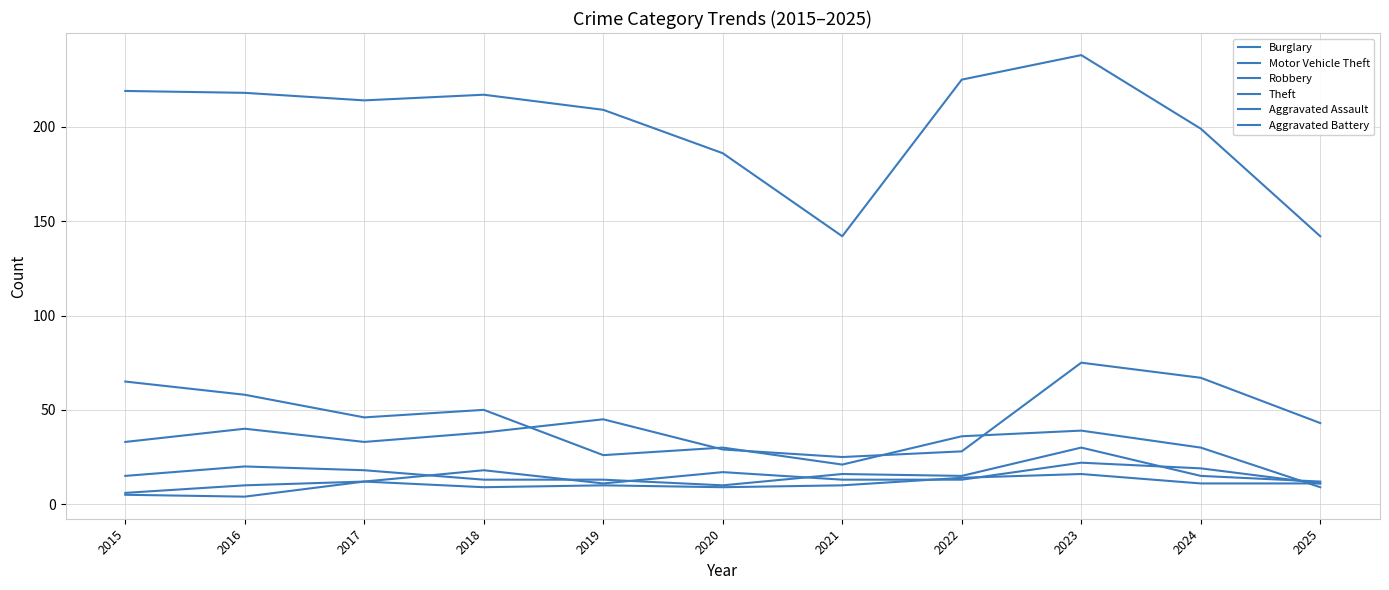

Does the chart have visible grid lines?

Yes